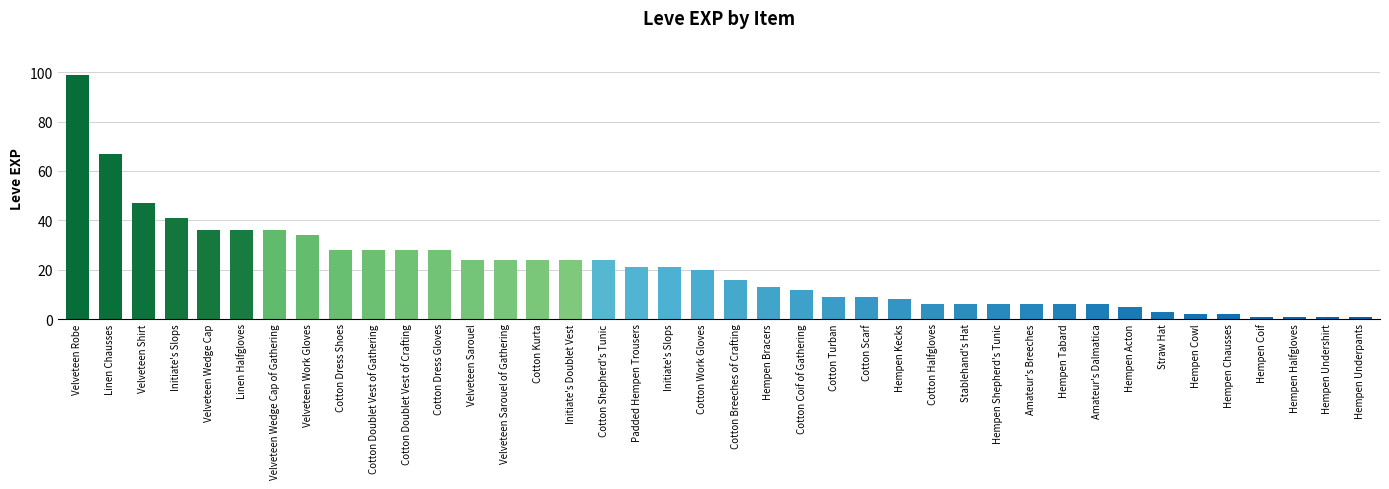

The chart shows a value of 29 at Cotton Work Gloves. True or false?

False